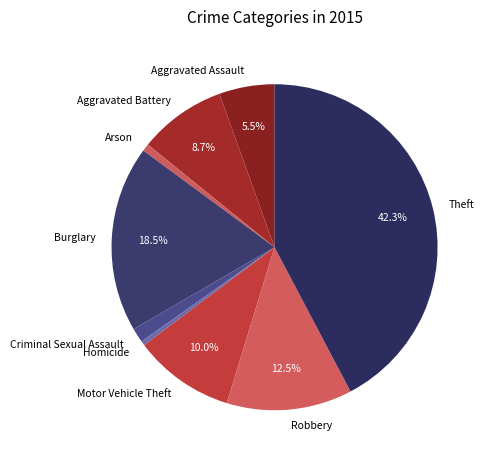

How many slices are in this pie chart?

9